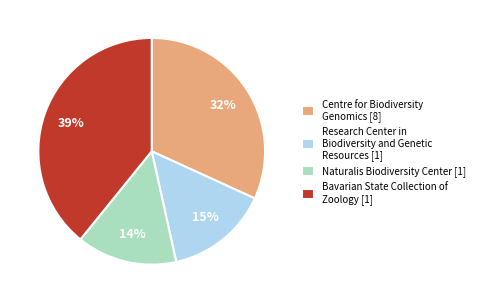

Do Naturalis Biodiversity Center [1] and Research Center in Biodiversity and Genetic Resources [1] together represent more than half of the pie?

No